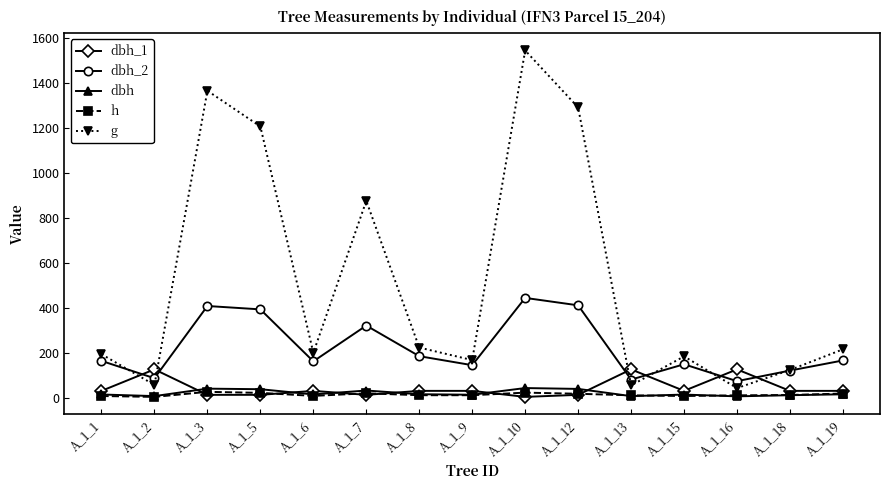

What is the value of the h point at the 7th from the left?

12.5